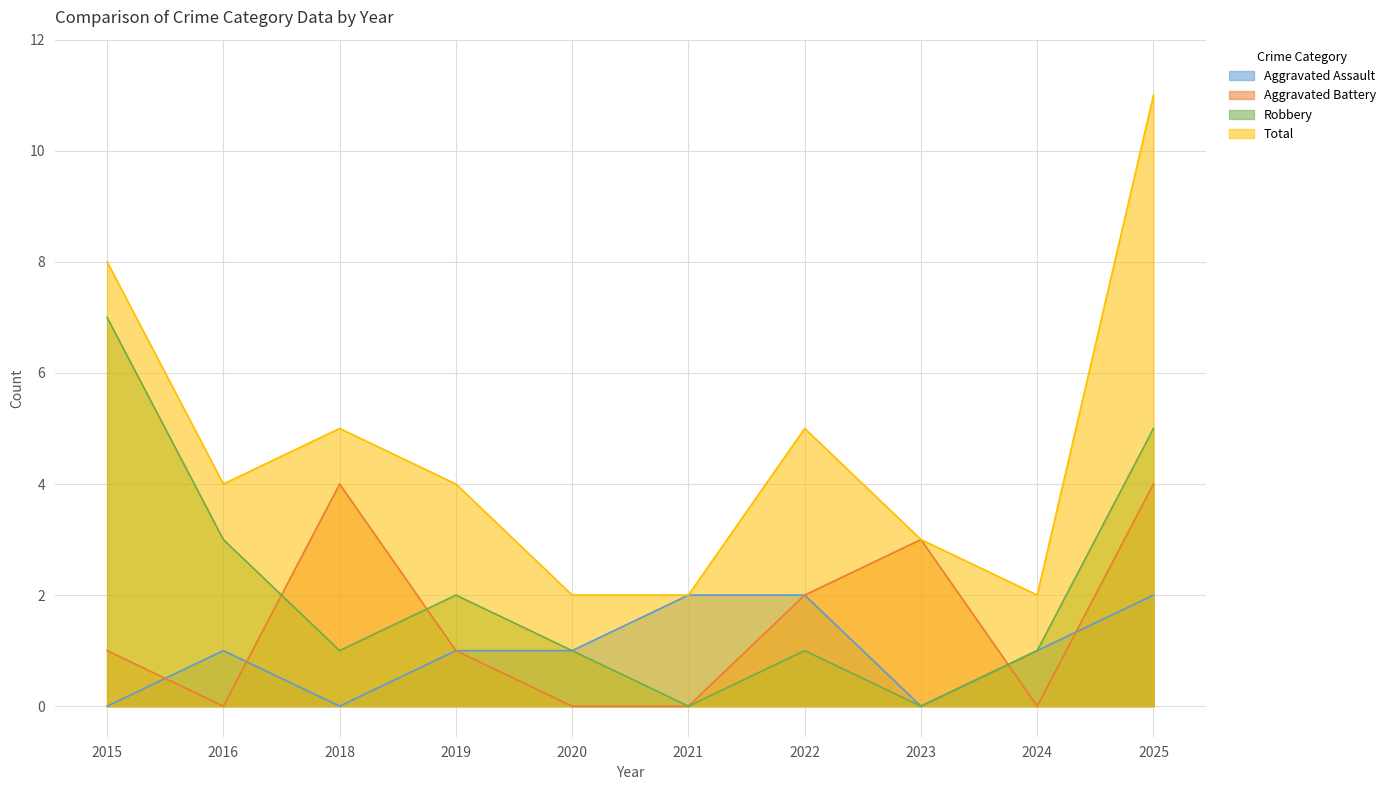

Reading left to right, extract all data points from this chart.

Aggravated Assault: 2015=0	2016=1	2018=0	2019=1	2020=1	2021=2	2022=2	2023=0	2024=1	2025=2
Aggravated Battery: 2015=1	2016=0	2018=4	2019=1	2020=0	2021=0	2022=2	2023=3	2024=0	2025=4
Robbery: 2015=7	2016=3	2018=1	2019=2	2020=1	2021=0	2022=1	2023=0	2024=1	2025=5
Total: 2015=8	2016=4	2018=5	2019=4	2020=2	2021=2	2022=5	2023=3	2024=2	2025=11